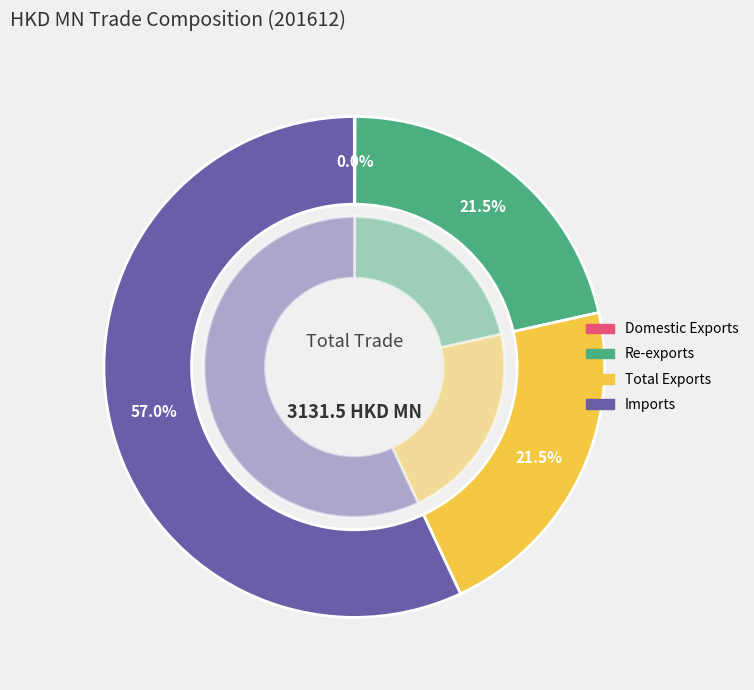

Which category has the smallest portion of the pie?

Domestic Exports